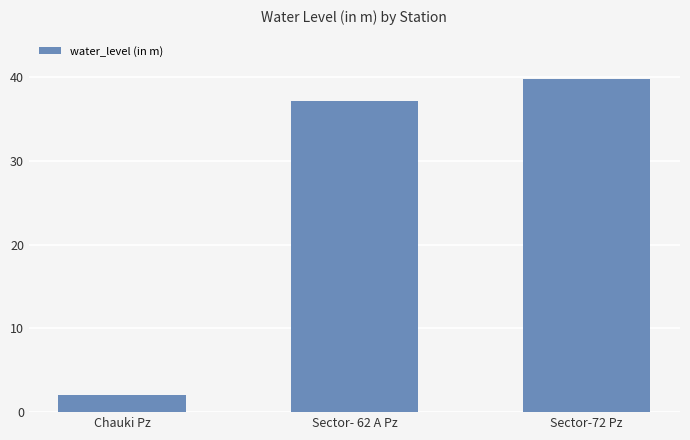

The value at Sector-72 Pz is 39.8. True or false?

True